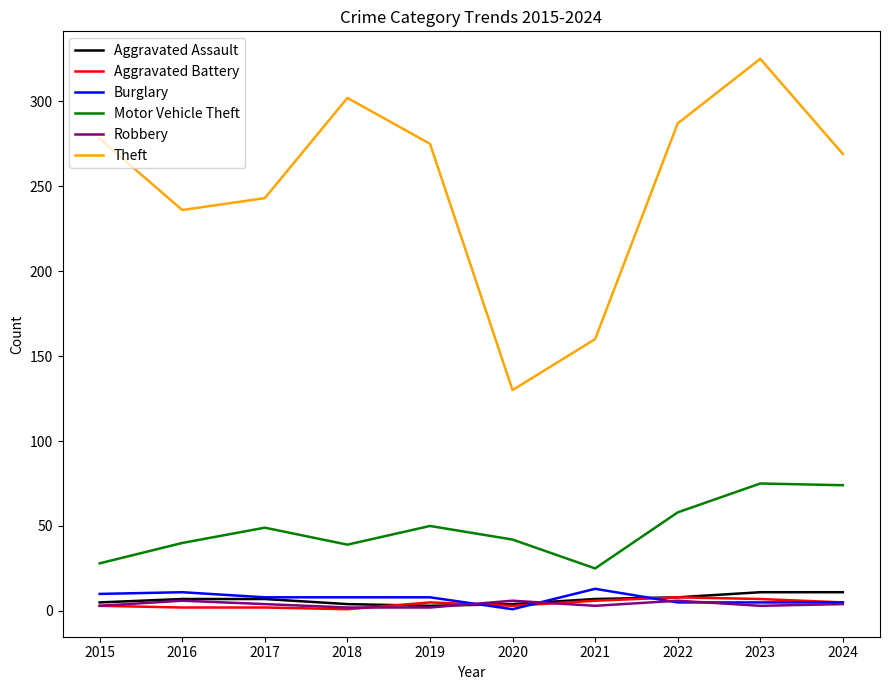

What value does the Motor Vehicle Theft series have at 2015, to the nearest 10?

30